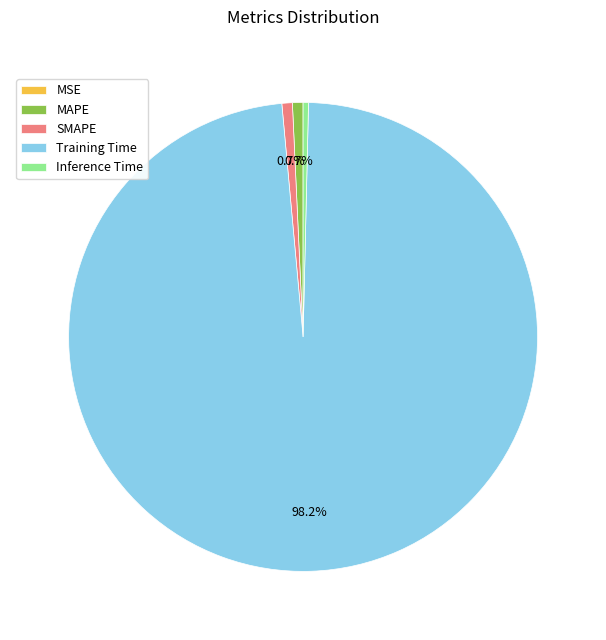

What is the total percentage of SMAPE and Training Time?

98.9%